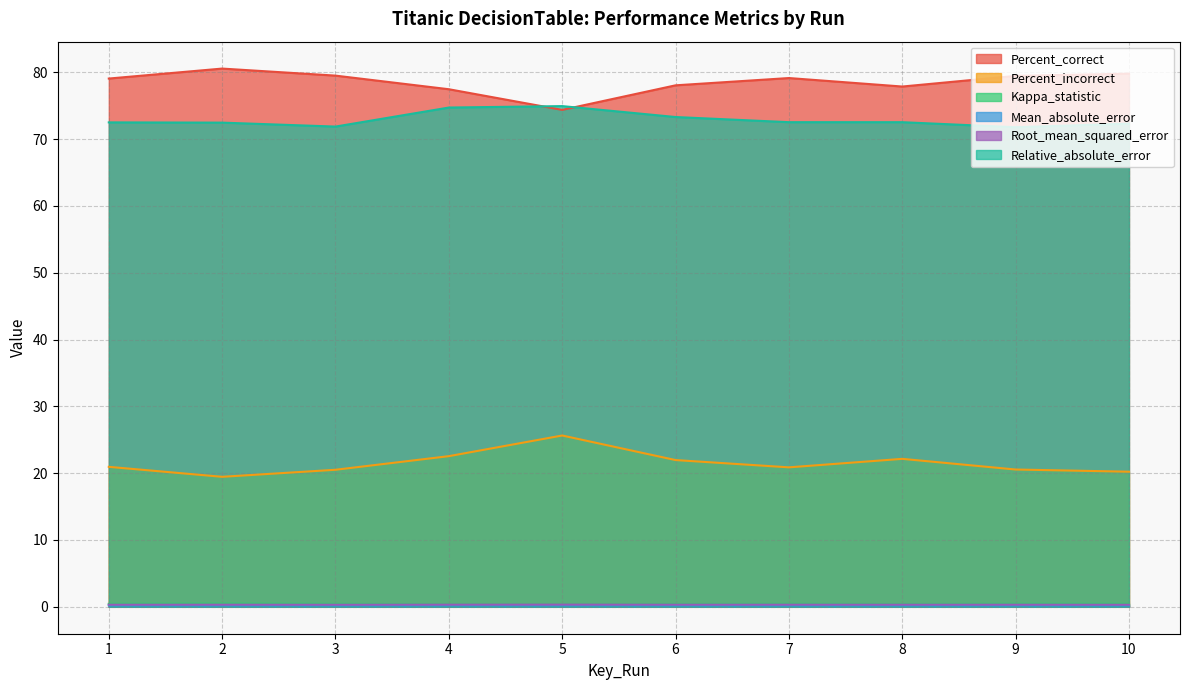

The Percent_incorrect series shows 32.2 at 7. True or false?

False